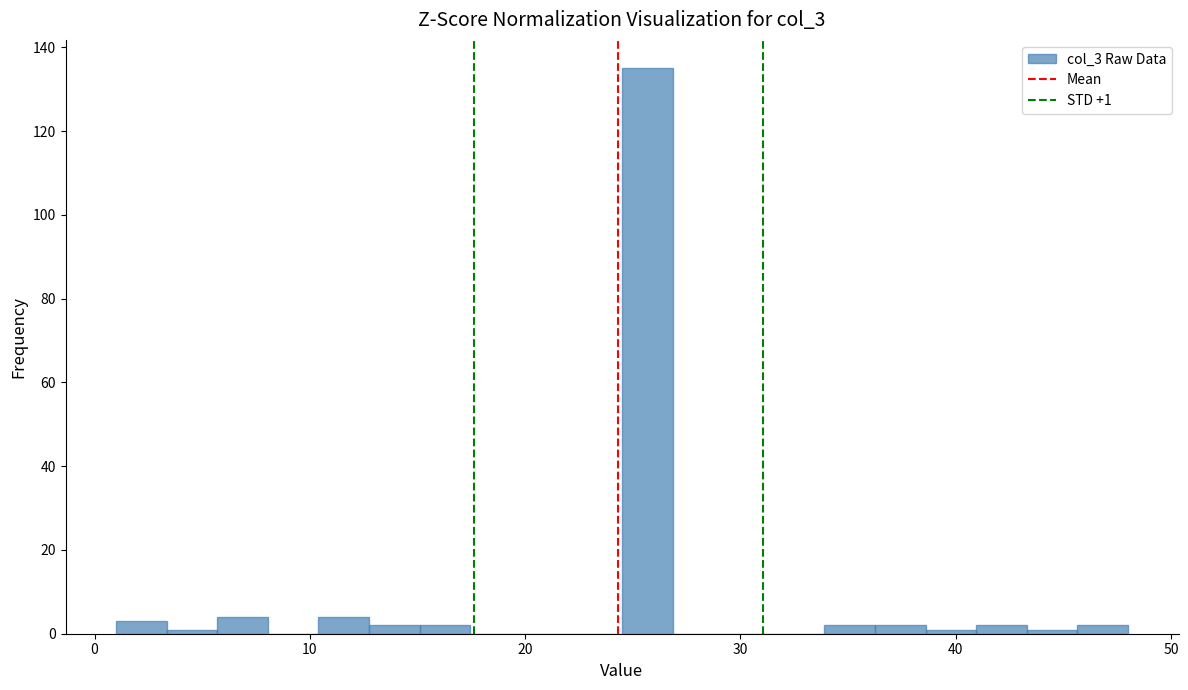

Read against the x-axis, roughly where is the centre of the tallest bar?

26